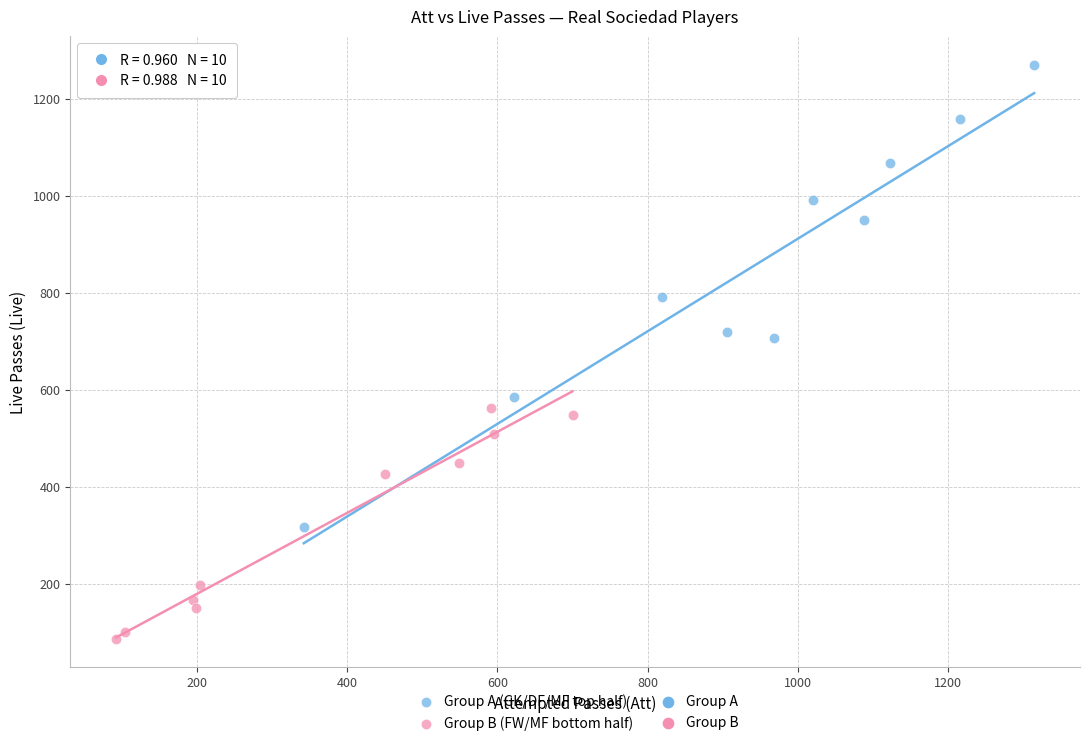

Which series has the largest Y range (max minus min)?

Group A (GK/DF/MF top half)